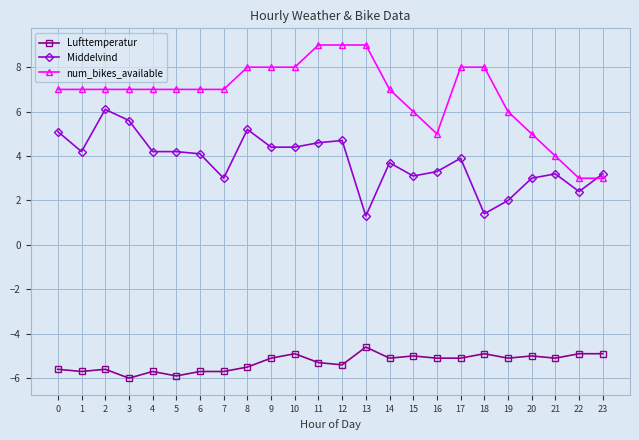

What is the value of the Lufttemperatur point at the 19th from the left?

-4.9